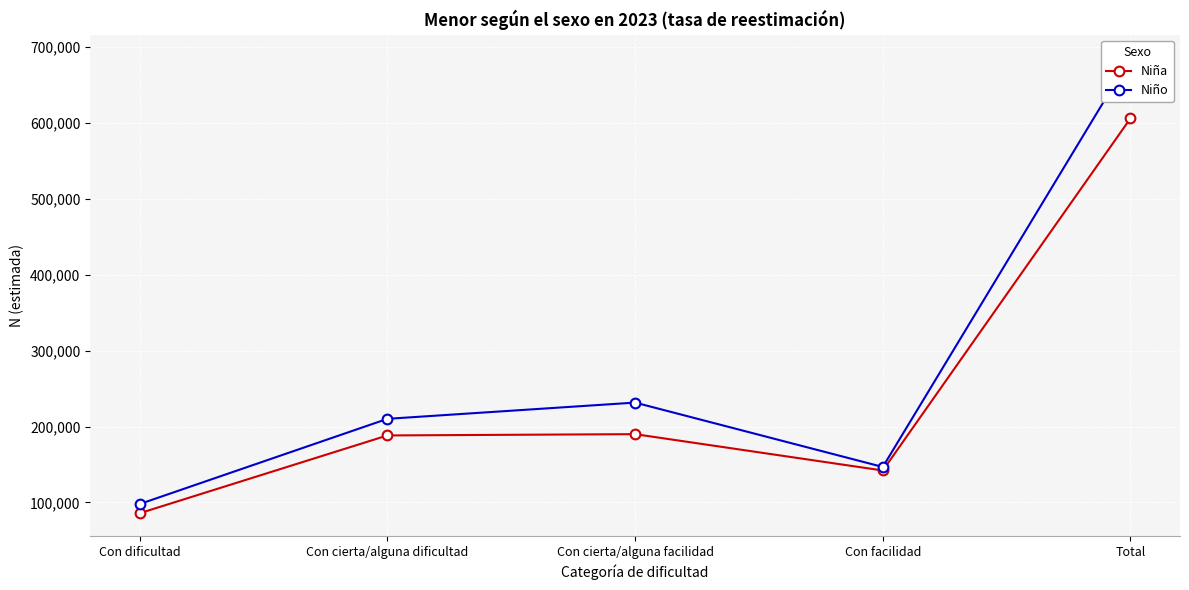

Rank the series at Con cierta/alguna facilidad from highest to lowest value.

Niño, Niña